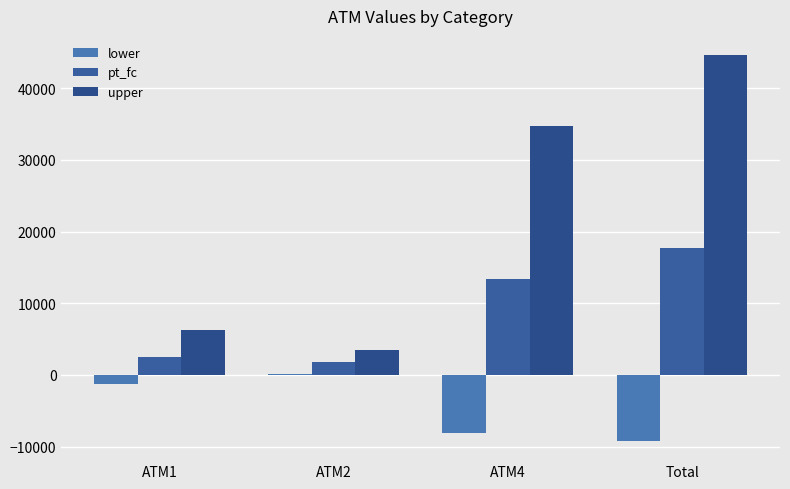

At how many categories does at least one series exceed 44548?

1